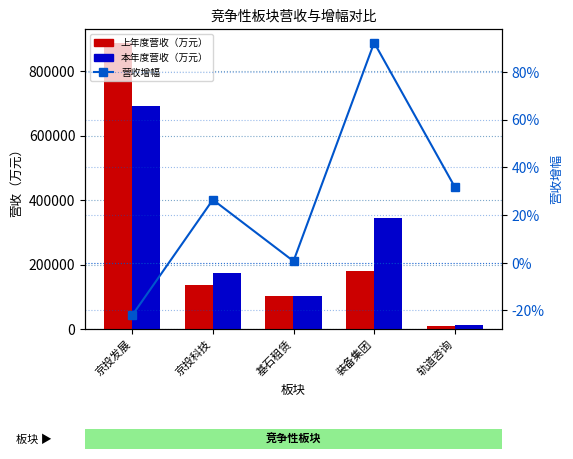

Where is 营收增幅 nearest to the value 0?

基石租赁